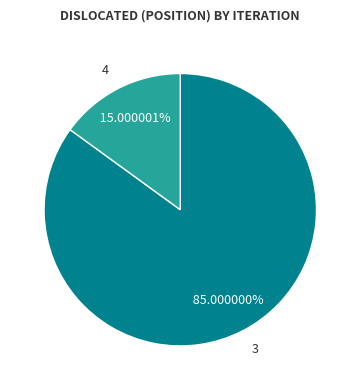

Do 3 and 4 together represent more than half of the pie?

Yes